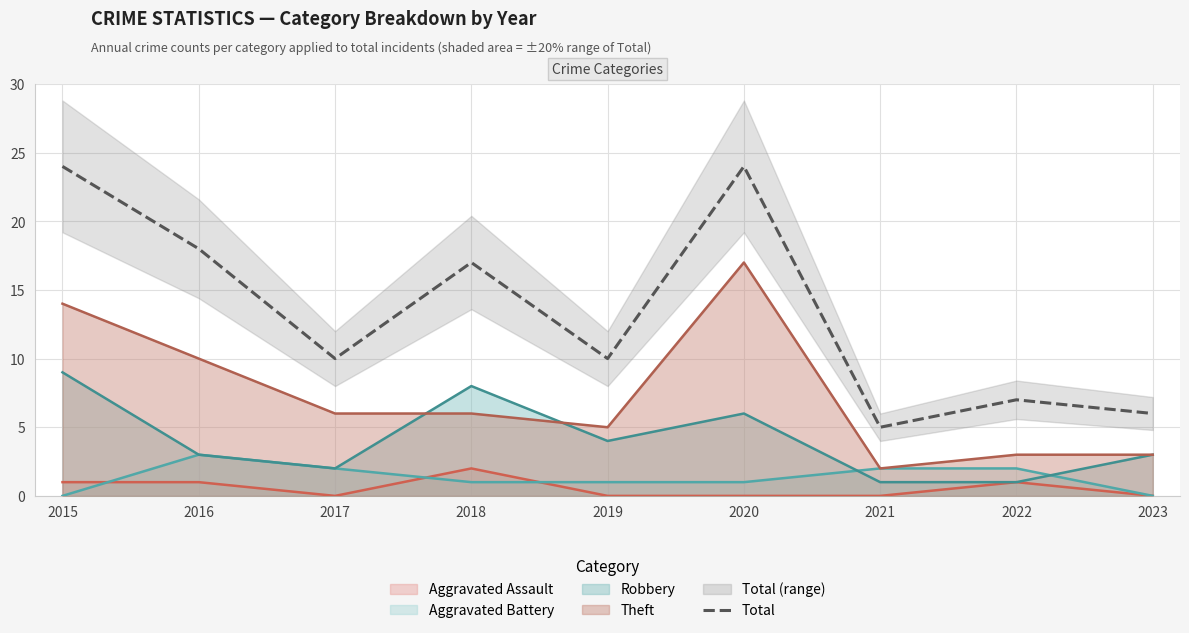

How many data points are above 10?

4